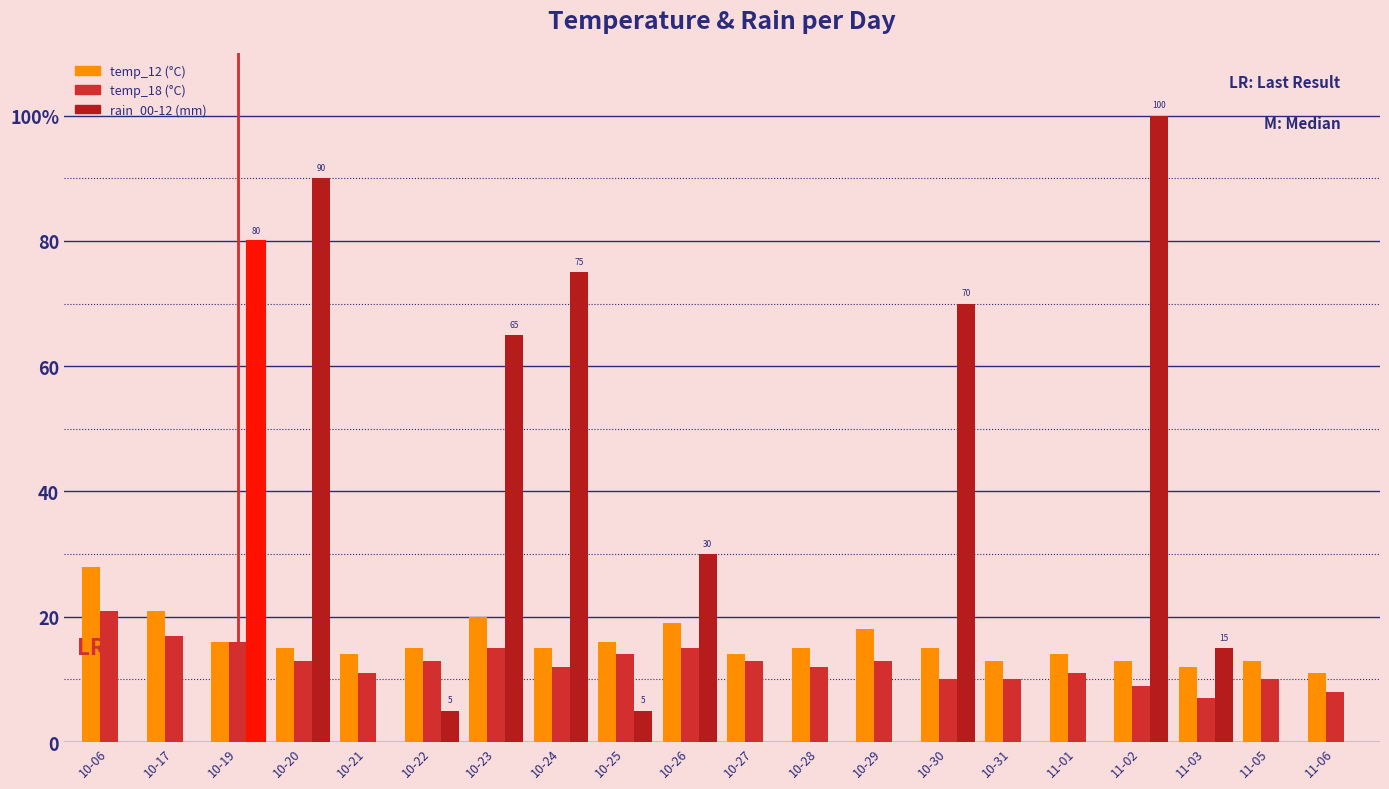

What is the difference between the highest and lowest values at 11-03?

8